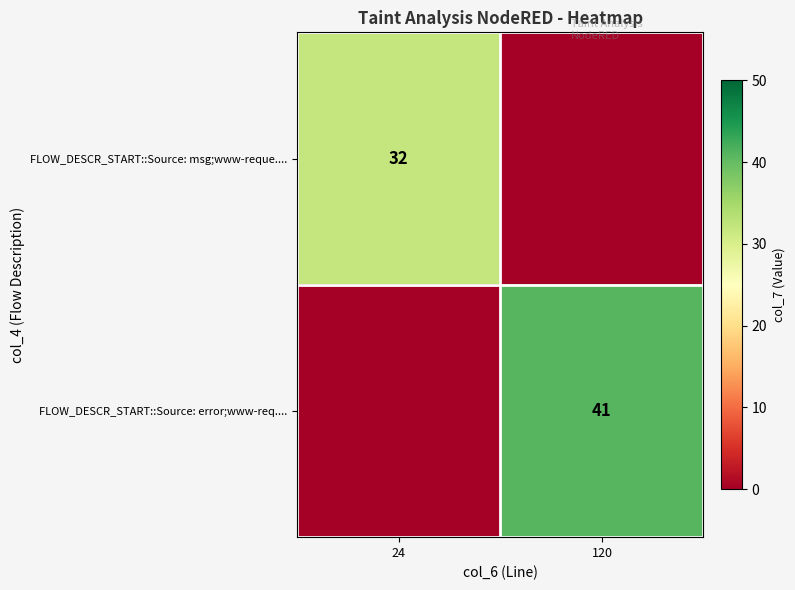

Between 24 and 120, which is larger?

24